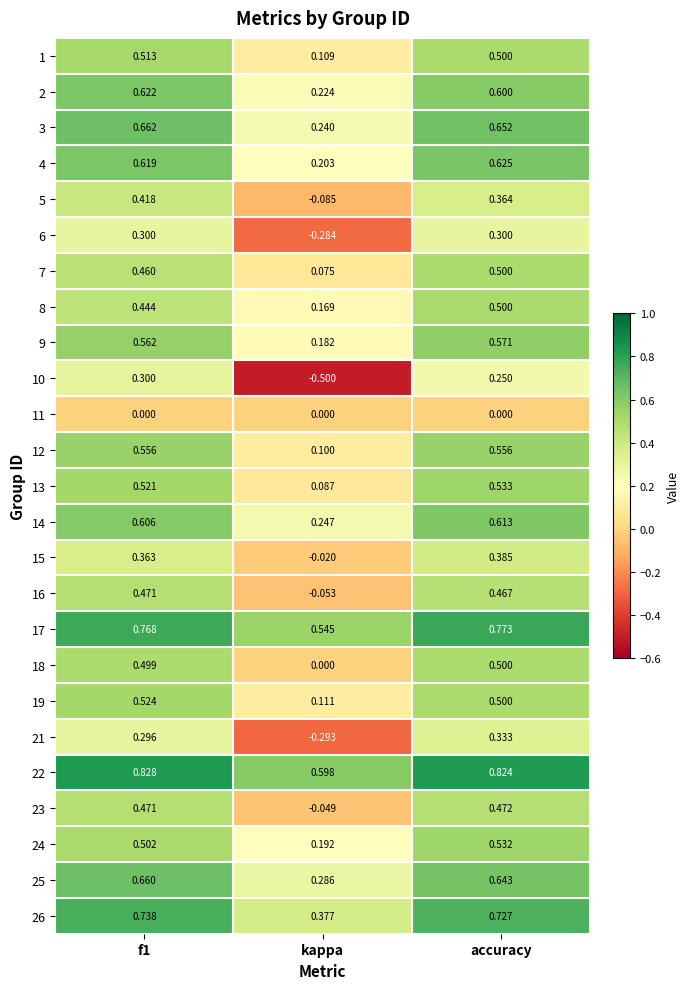

At which label is 4 closest to 0?

kappa